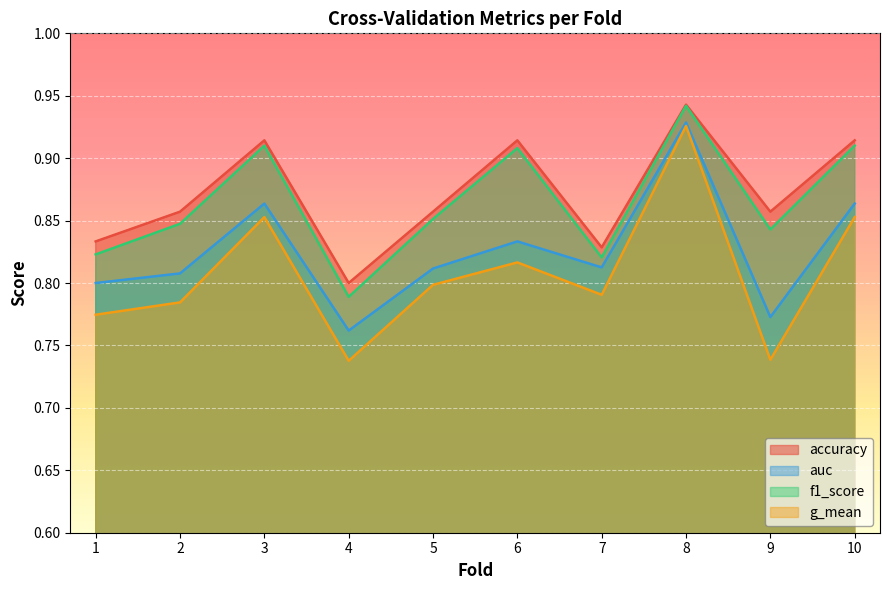

At which label is f1_score closest to 0?

4